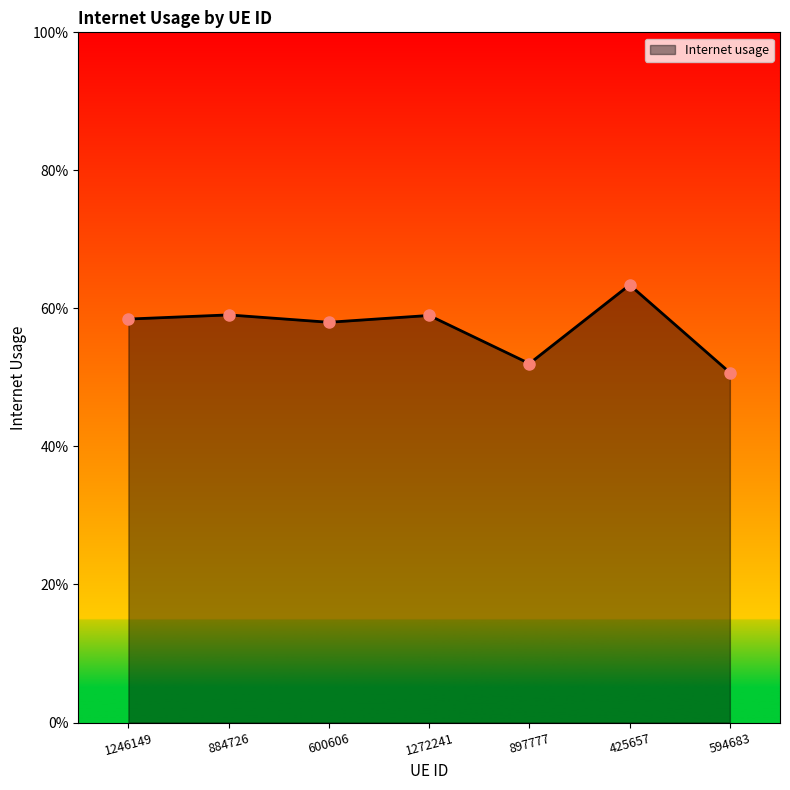

Is this an area chart (filled region under the line)?

Yes